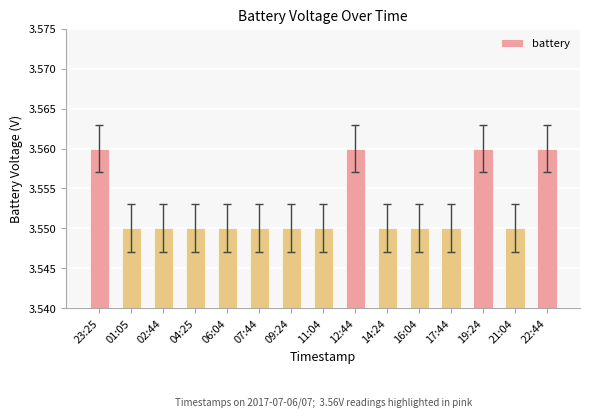

How many bars are there in total?

15